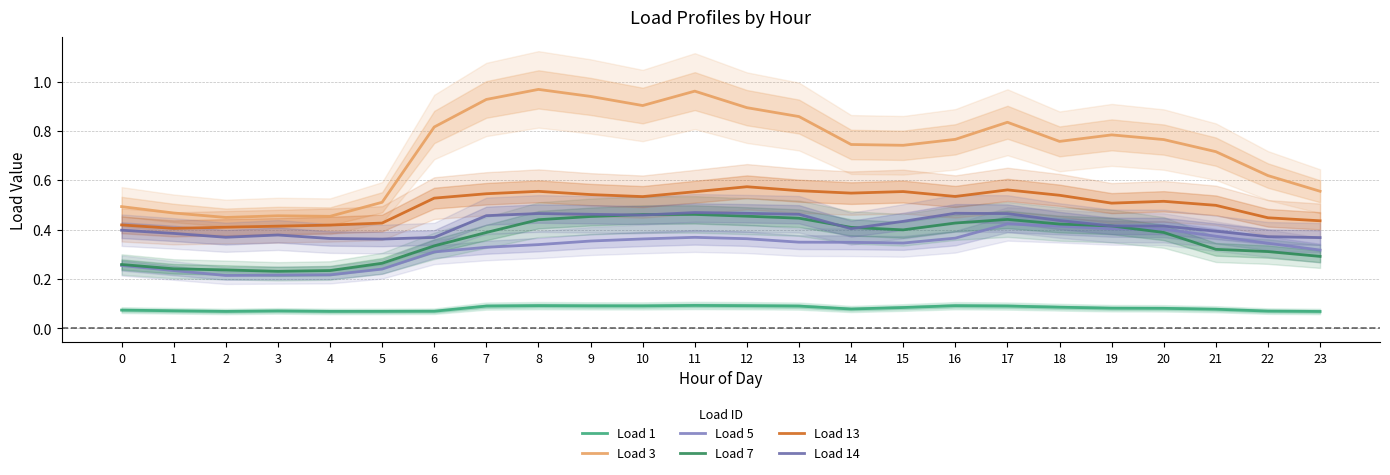

What are all the series names shown in the legend?

Load 1, Load 3, Load 5, Load 7, Load 13, Load 14